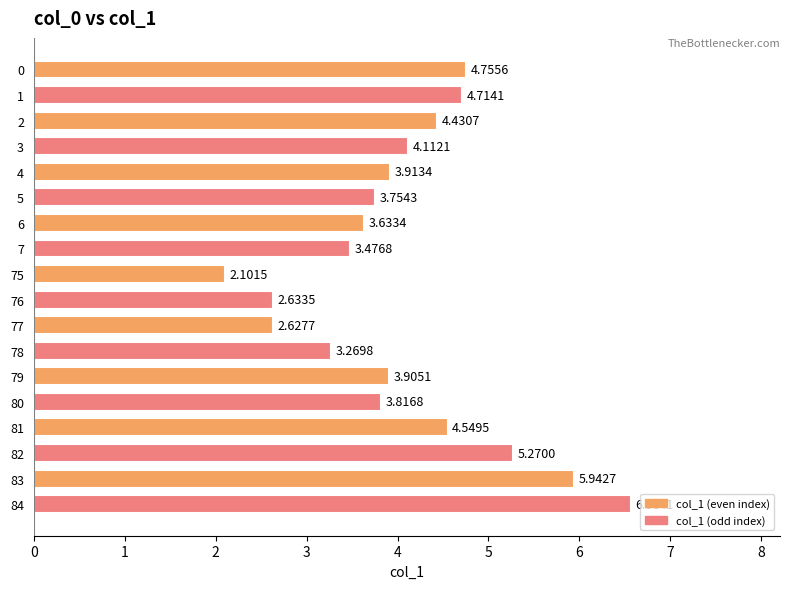

Which label corresponds to the smallest value in the chart?

75